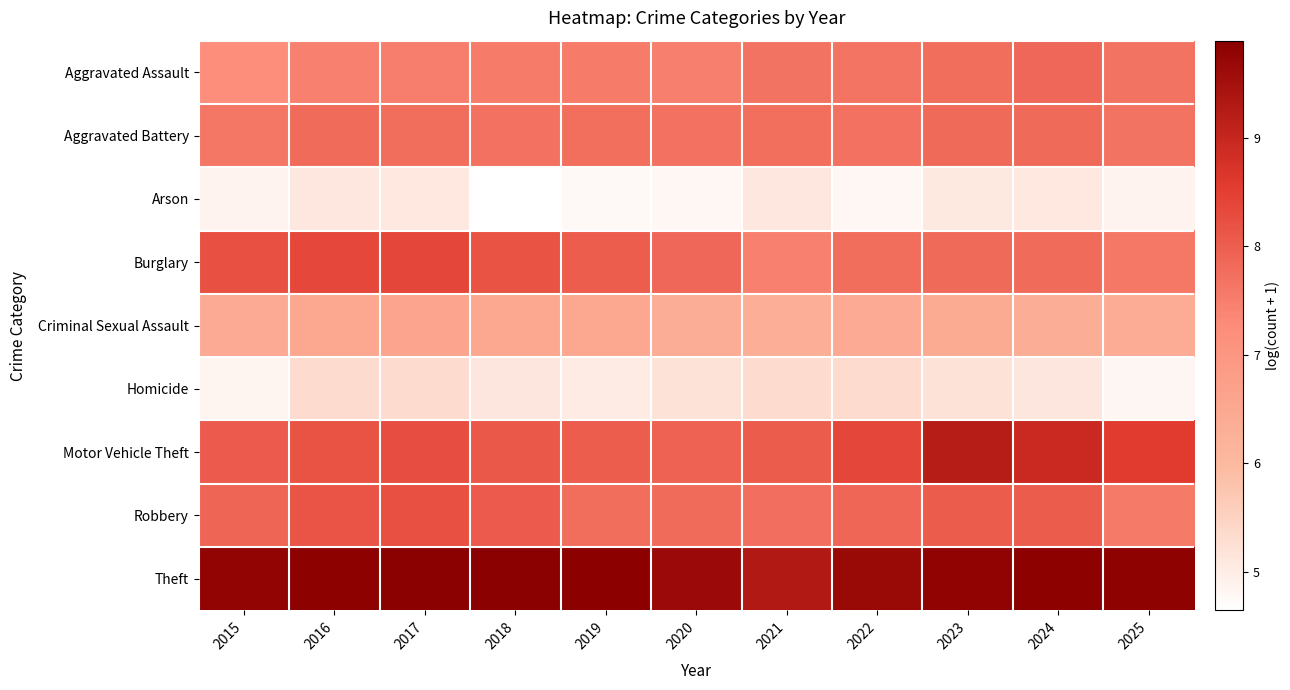

At how many categories does at least one series exceed 6?

11